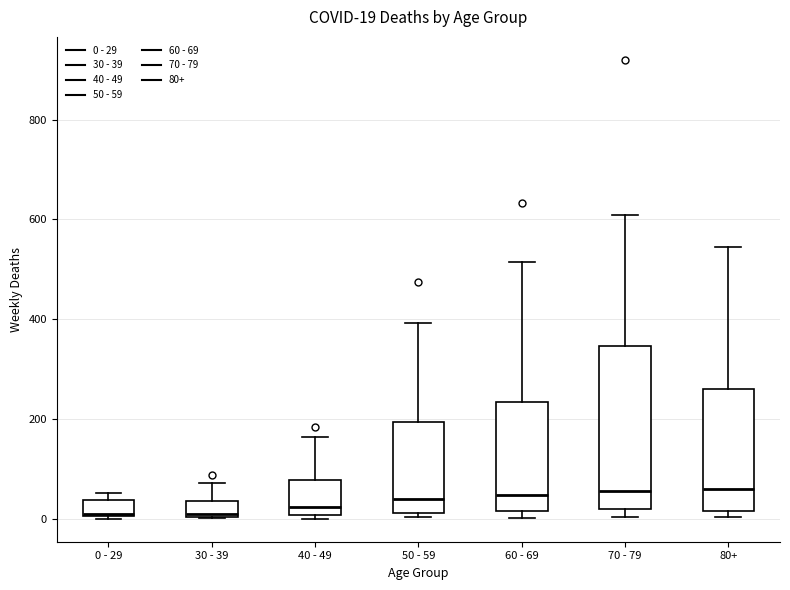

Comparing the boxes themselves (not the whiskers), which one is the tallest?

70 - 79